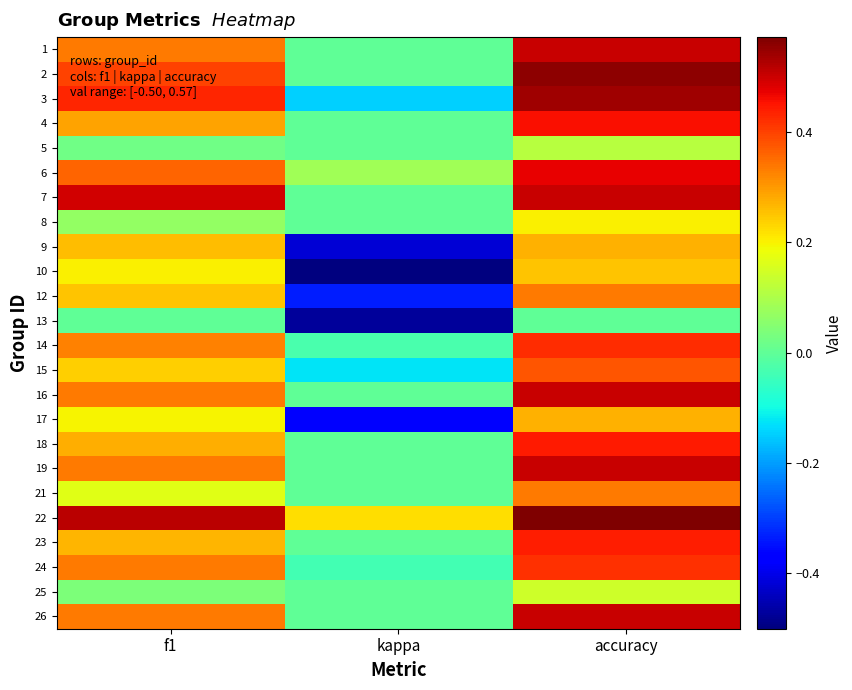

At how many categories does at least one series exceed 0?

3